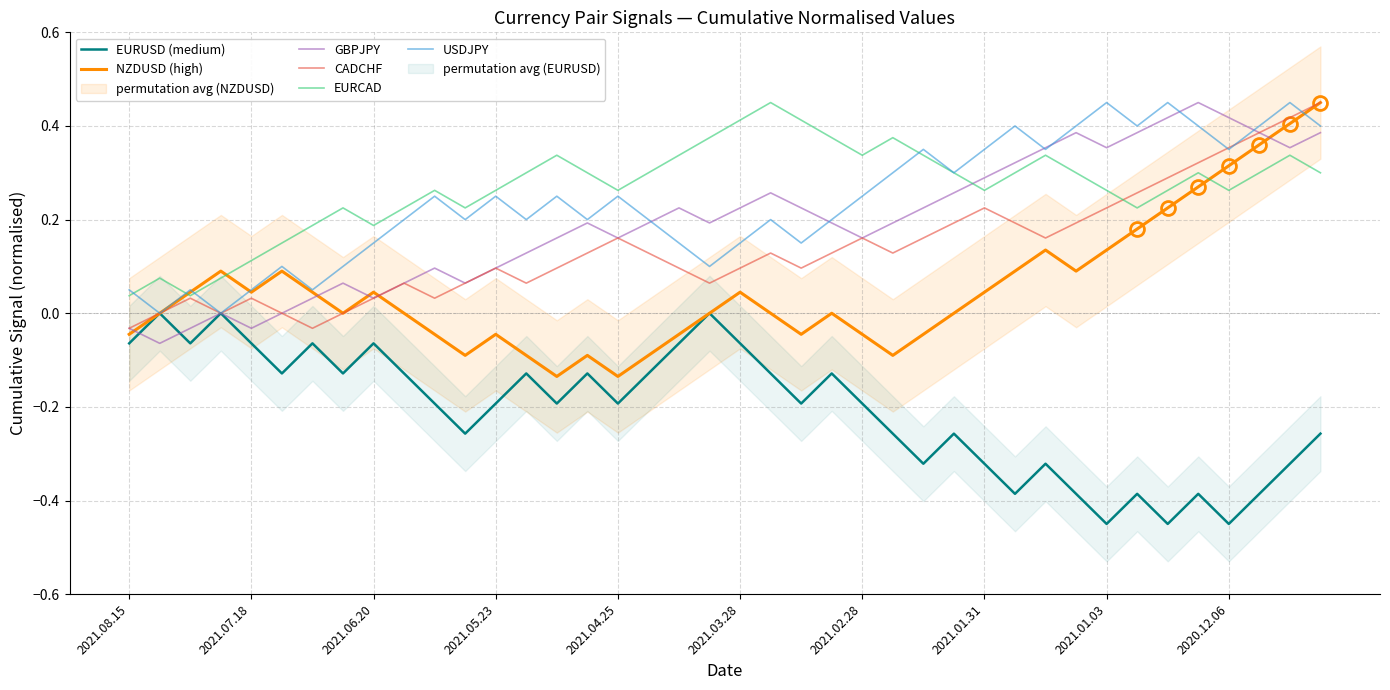

True or false: NZDUSD (high) has a value of 0.1 at 2021.03.28.

False